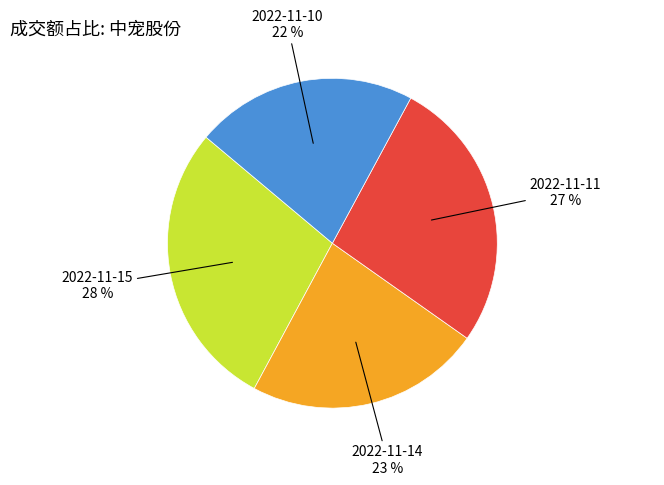

To the nearest percent, what is the average slice percentage?

25%